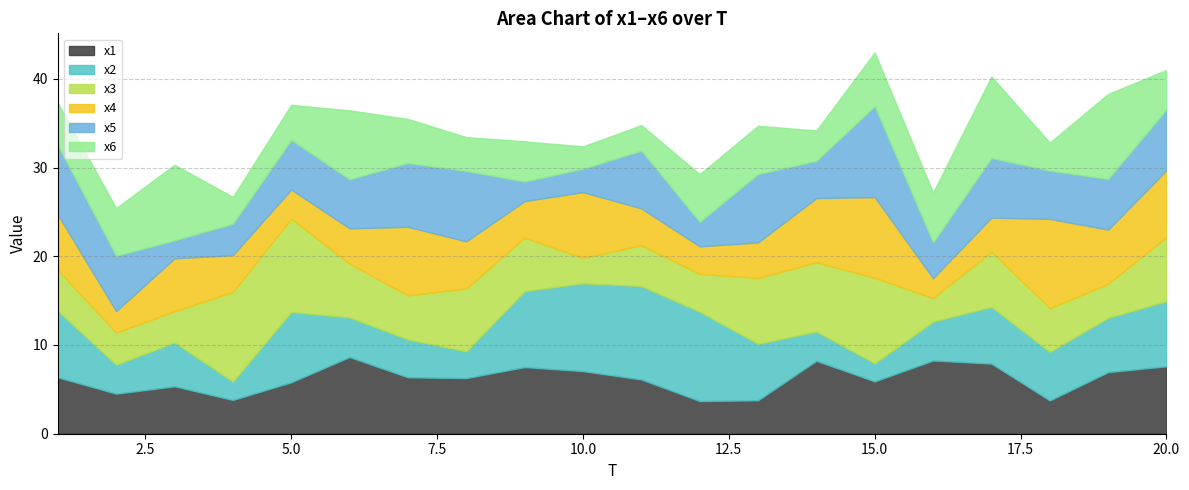

How many lines are shown in the chart?

6